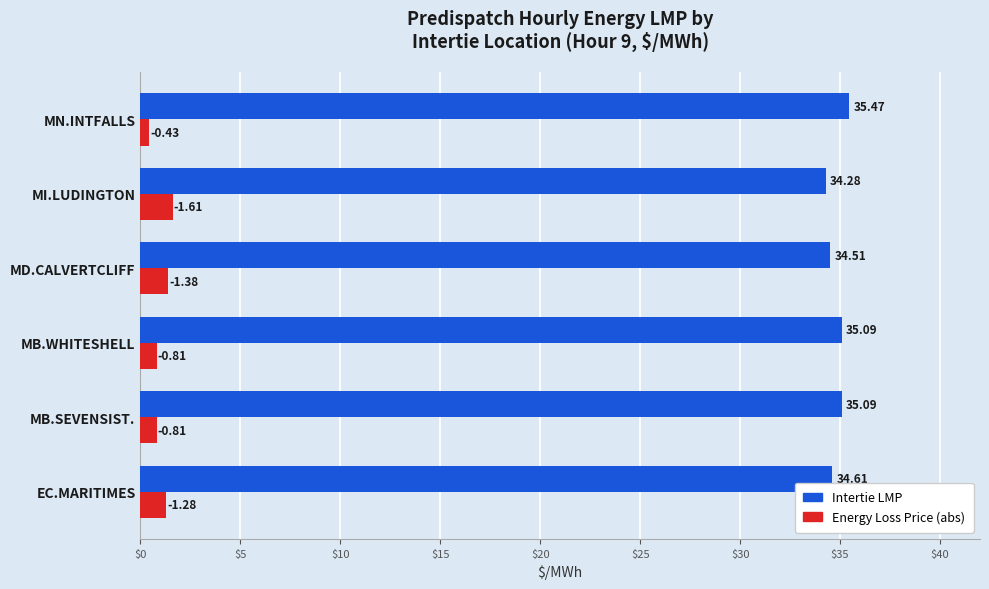

Where is Intertie LMP nearest to the value 34?

MI.LUDINGTON